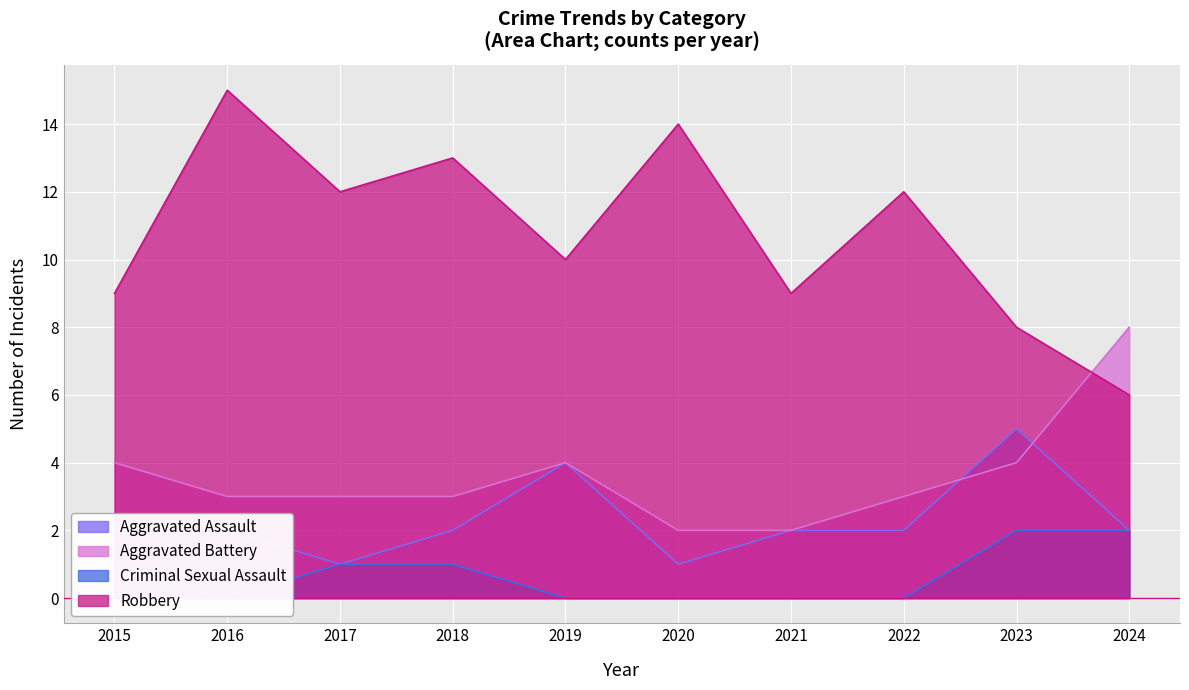

What is the maximum value shown in the chart?

15